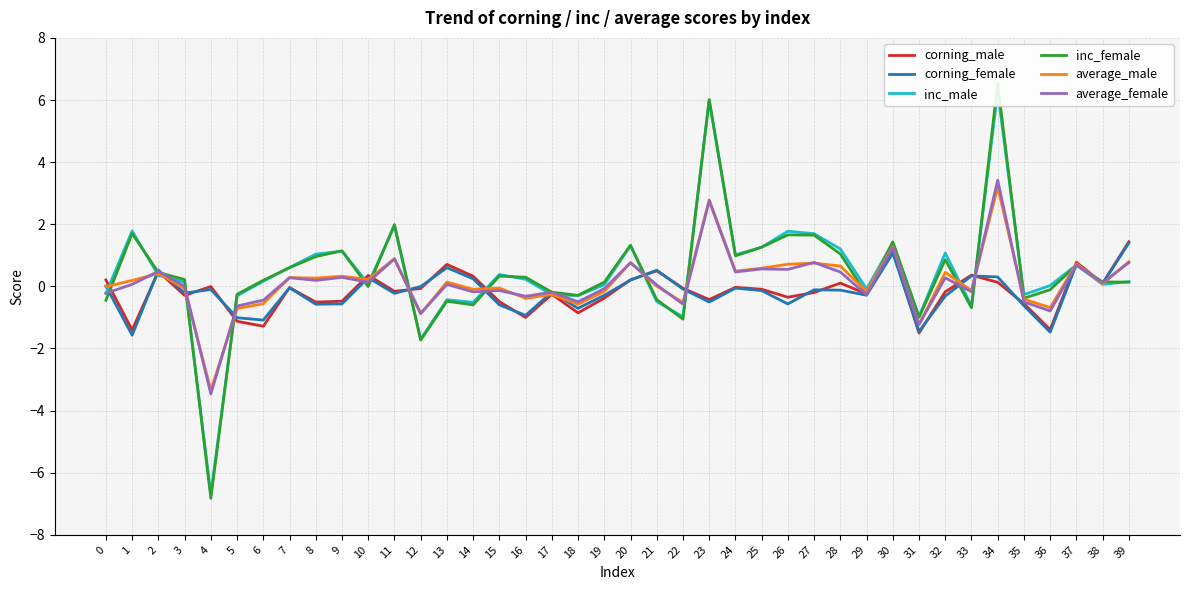

How many values in average_male are below zero?

18